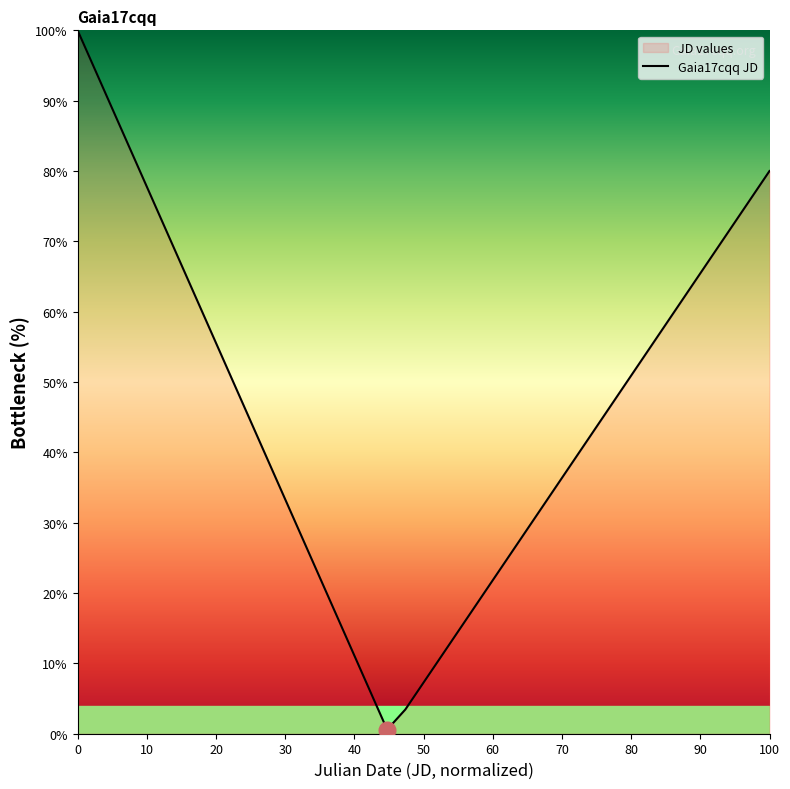

True or false: the data shows 100.0 at 0.

True